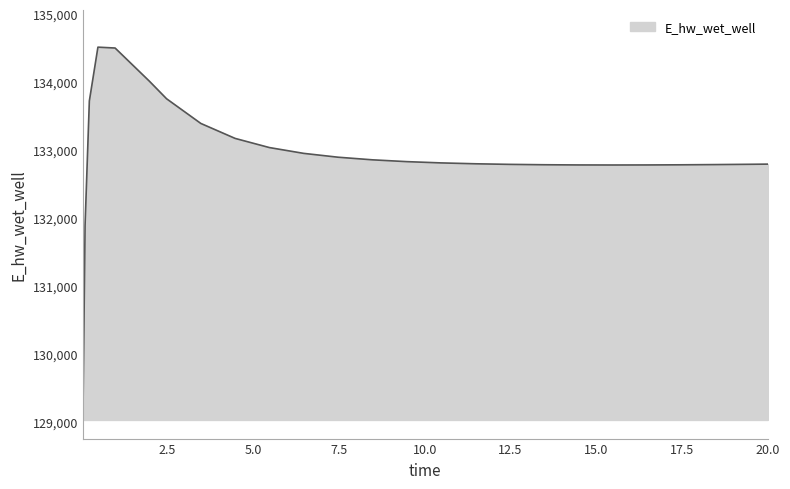

What is the minimum value shown in the chart?

129029.7